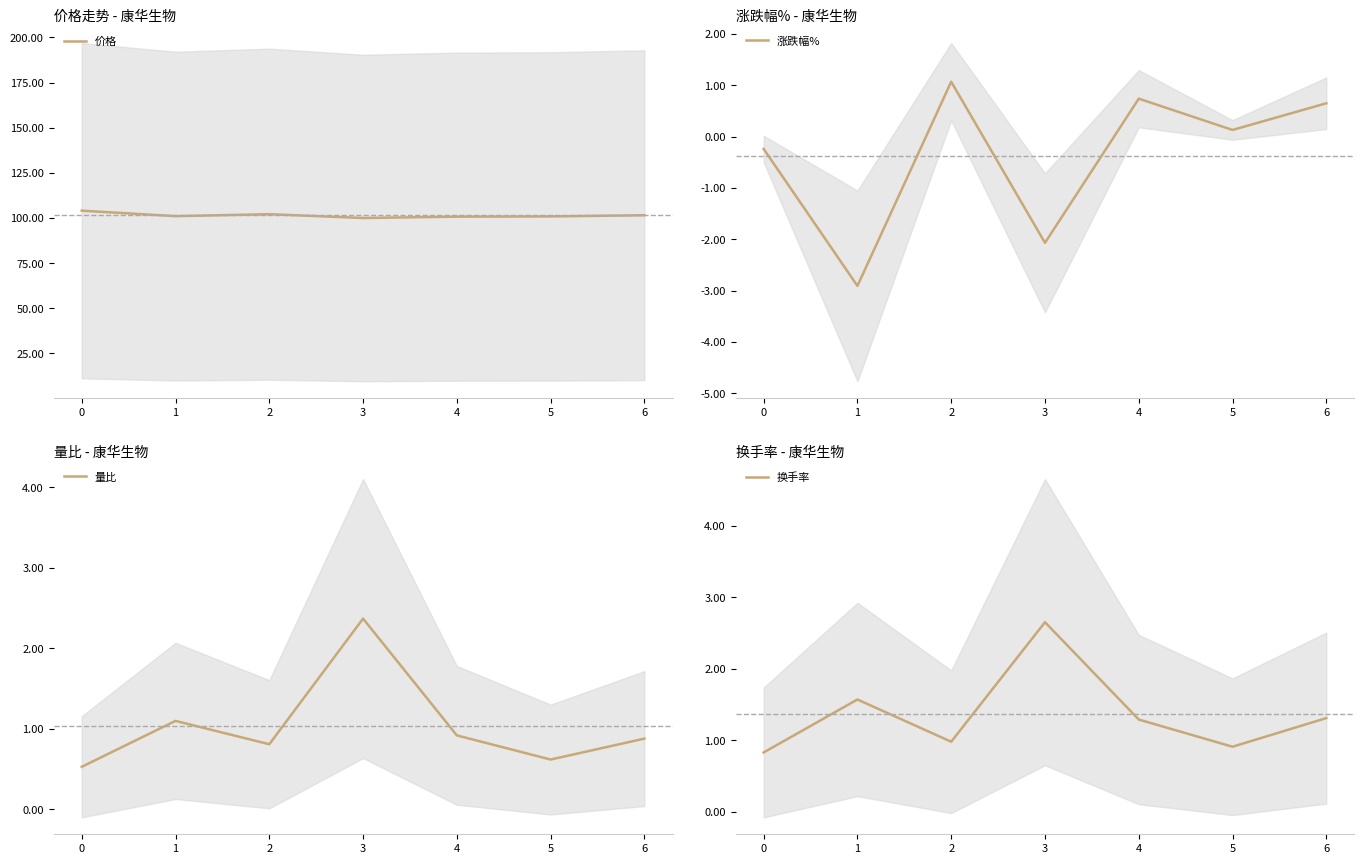

How many interior local peaks does the 换手率 series have?

2